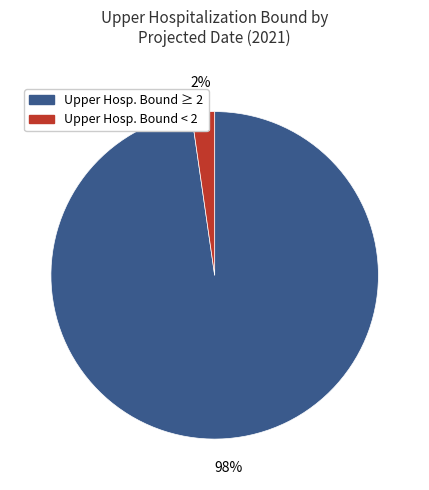

To the nearest percent, what is the average slice percentage?

50%